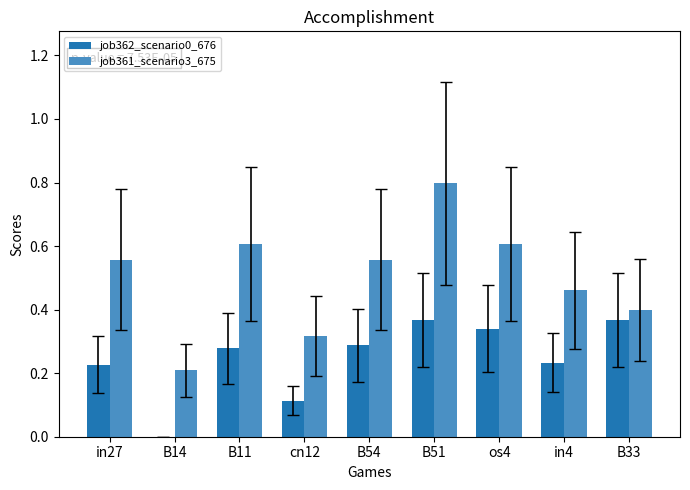

Is it true that job362_scenario0_676 equals 0.5 at B33?

False